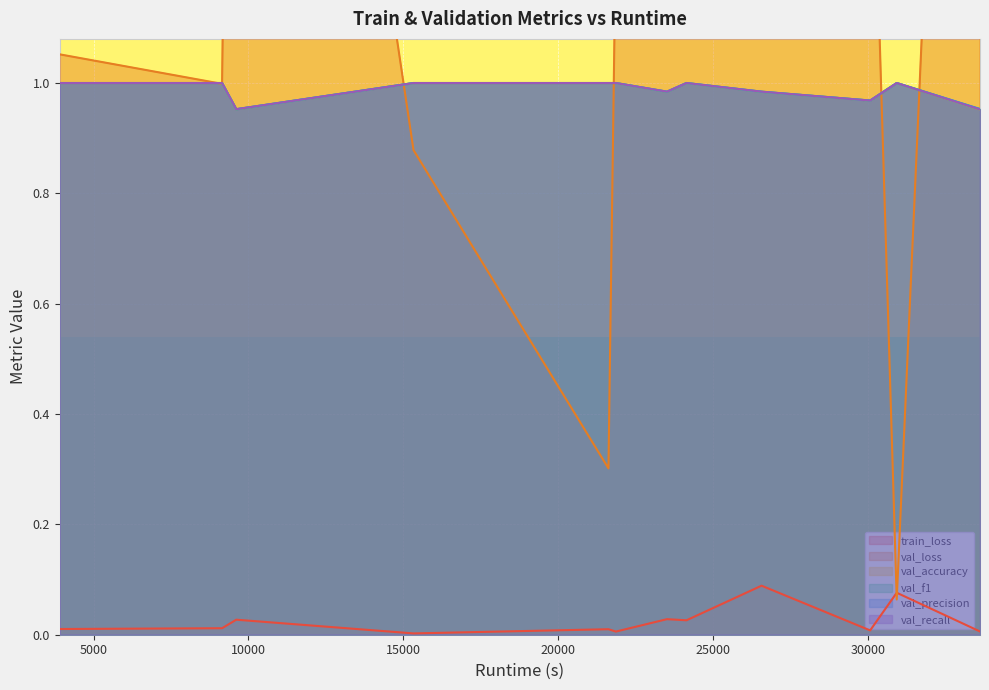

Where is val_recall nearest to the value 0?

33614